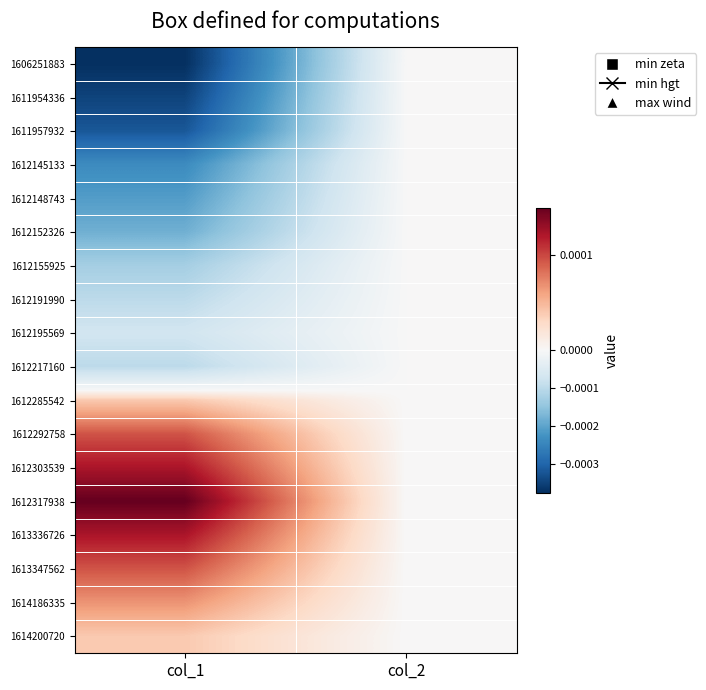

List the series in order of their peak value, highest first.

1612317938, 1612303539, 1613336726, 1612292758, 1613347562, 1614186335, 1612285542, 1614200720, 1606251883, 1611954336, 1611957932, 1612145133, 1612148743, 1612152326, 1612155925, 1612191990, 1612195569, 1612217160